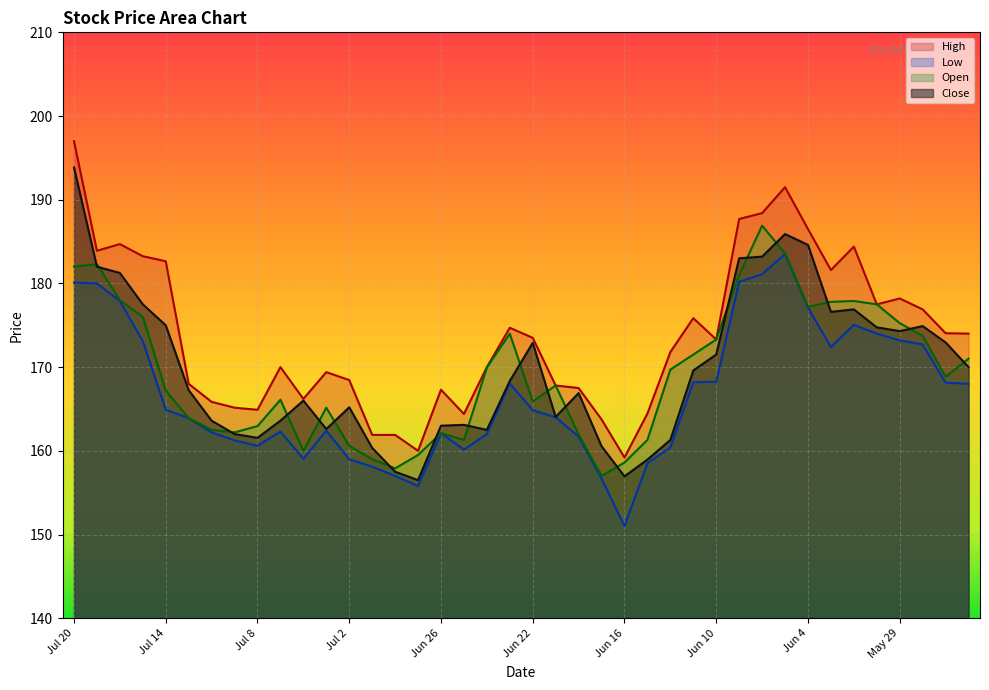

How many lines are shown in the chart?

4